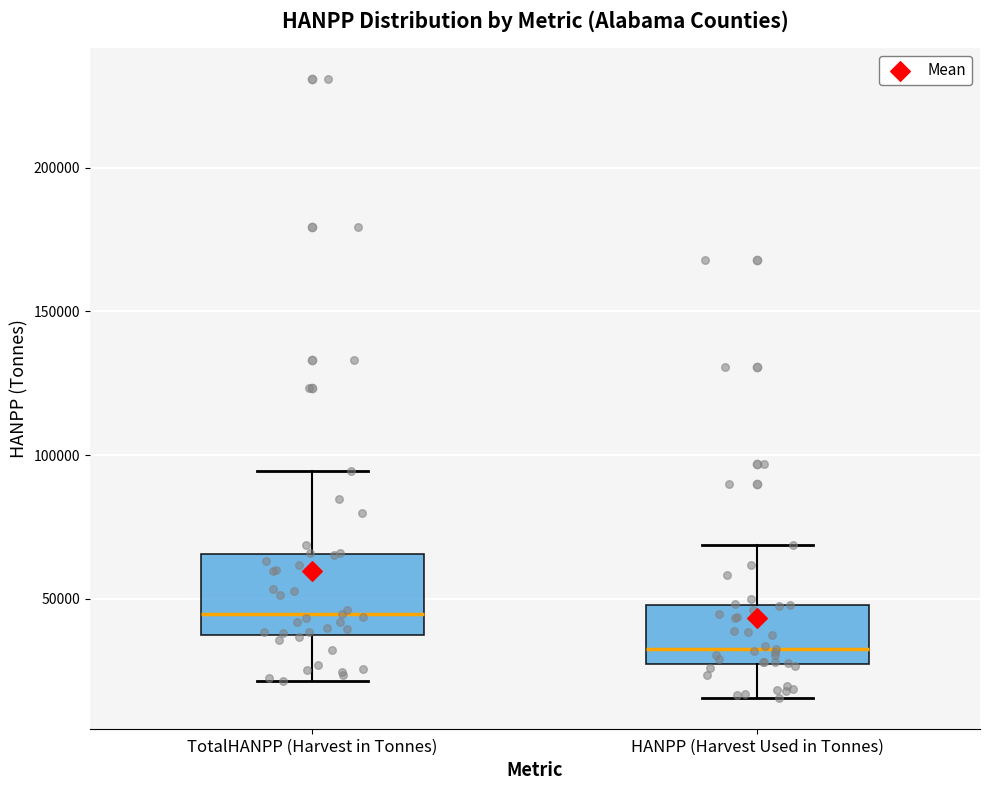

Comparing the boxes themselves (not the whiskers), which one is the tallest?

TotalHANPP (Harvest in Tonnes)